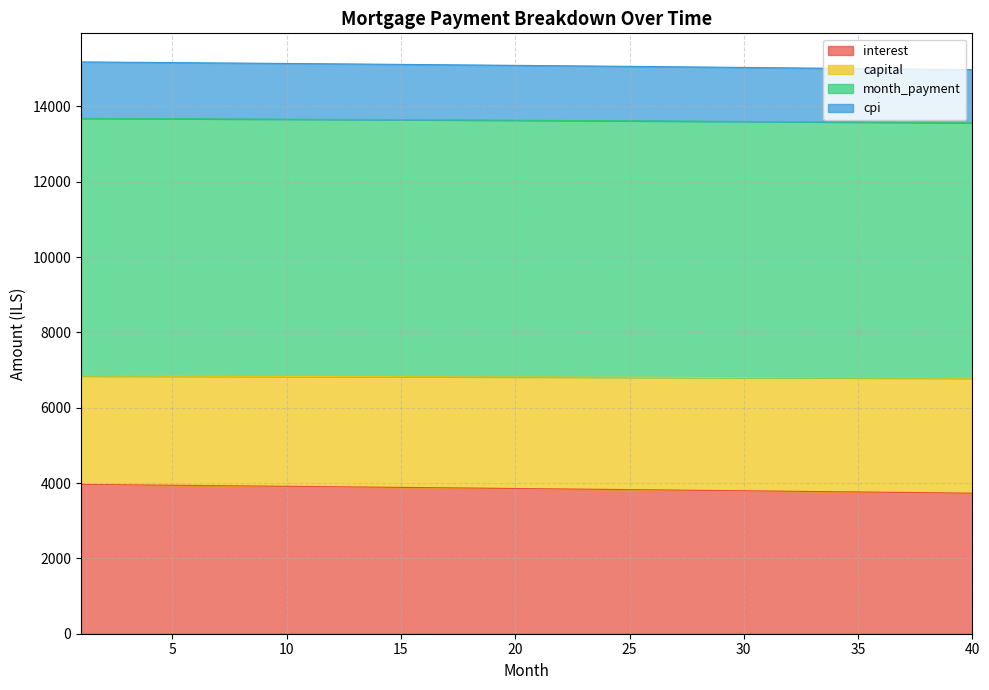

Which category has the highest value across all series?

1